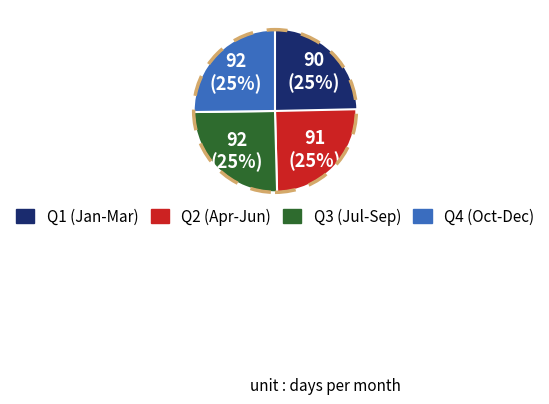

Is there any slice that represents more than half of the pie?

No